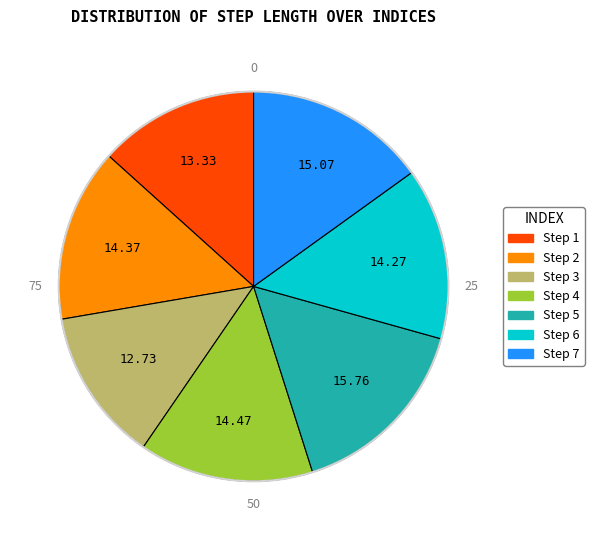

Does any single category account for the majority?

No